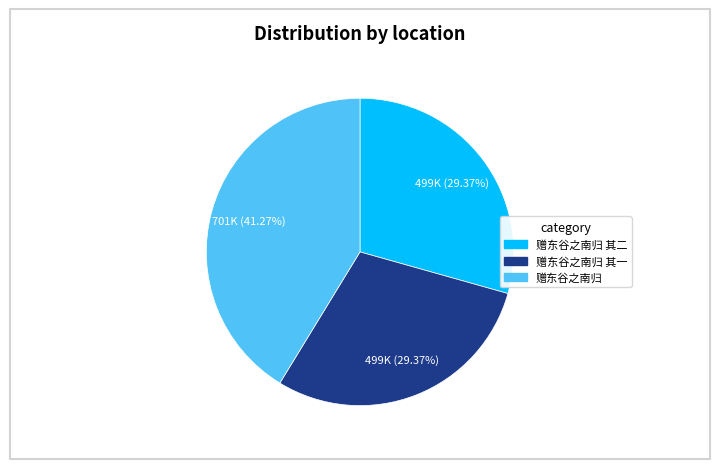

Is there any slice that represents more than half of the pie?

No